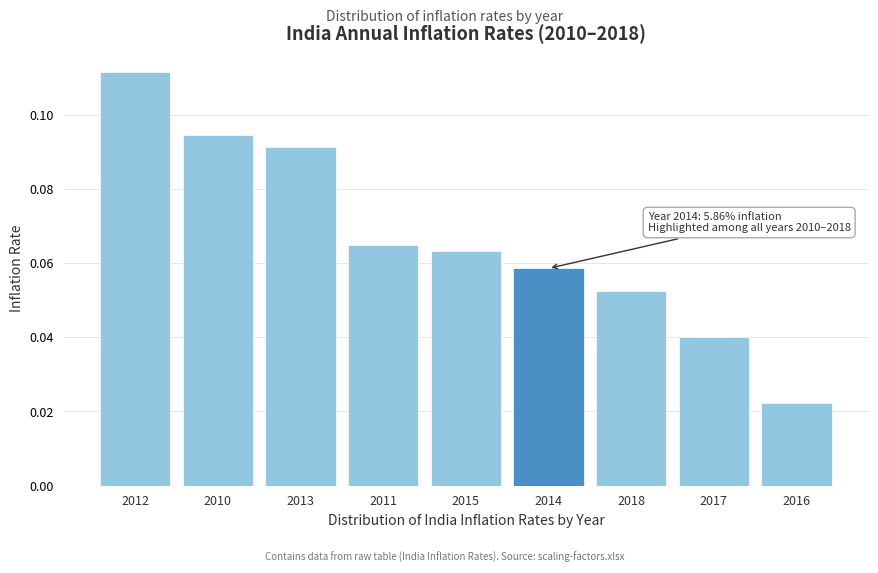

Which label corresponds to the largest value in the chart?

2012